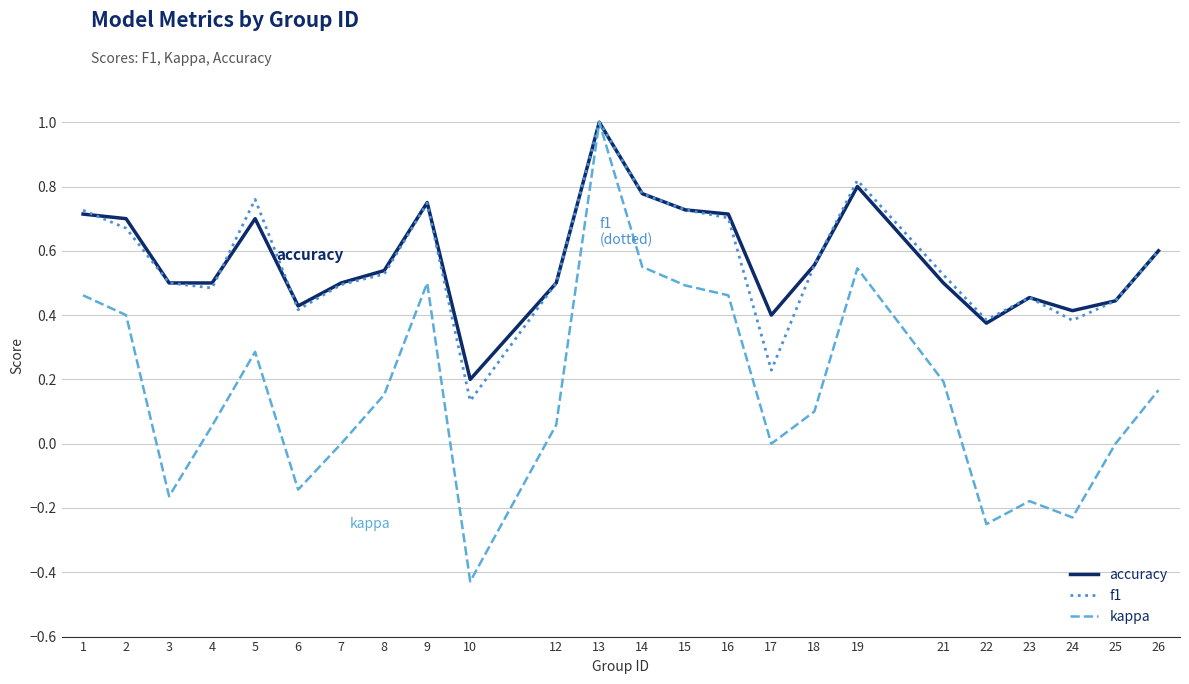

True or false: kappa has more than 2 interior local peaks.

True